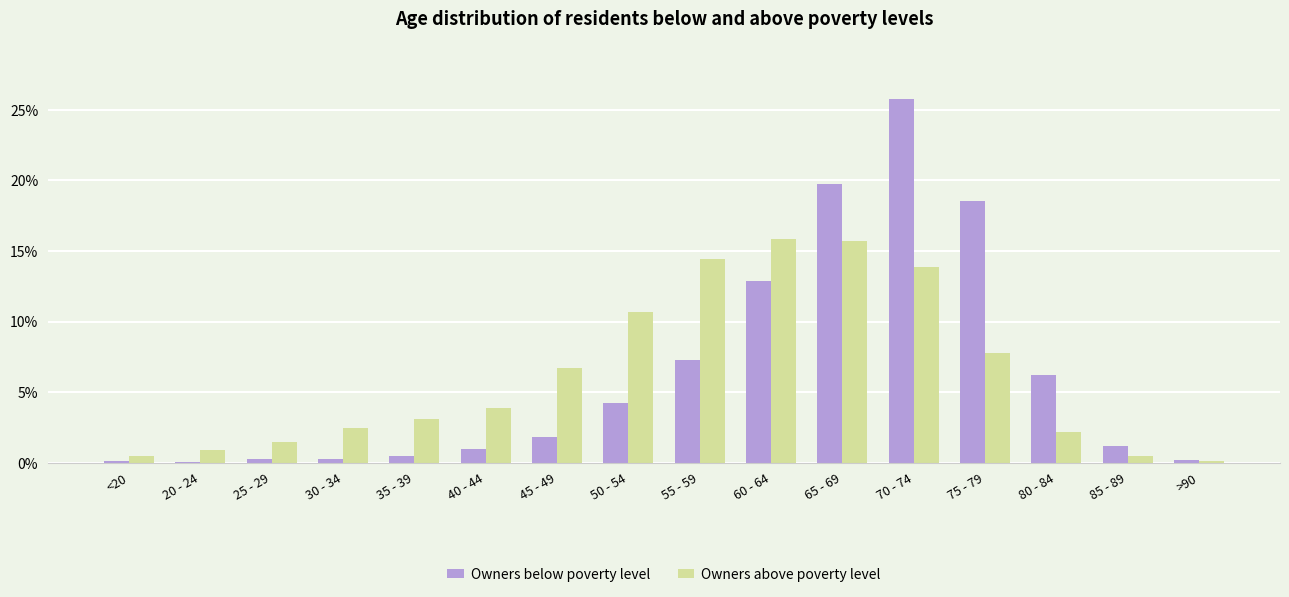

What is the difference between the Owners above poverty level values at >90 and 40 - 44?

3.8